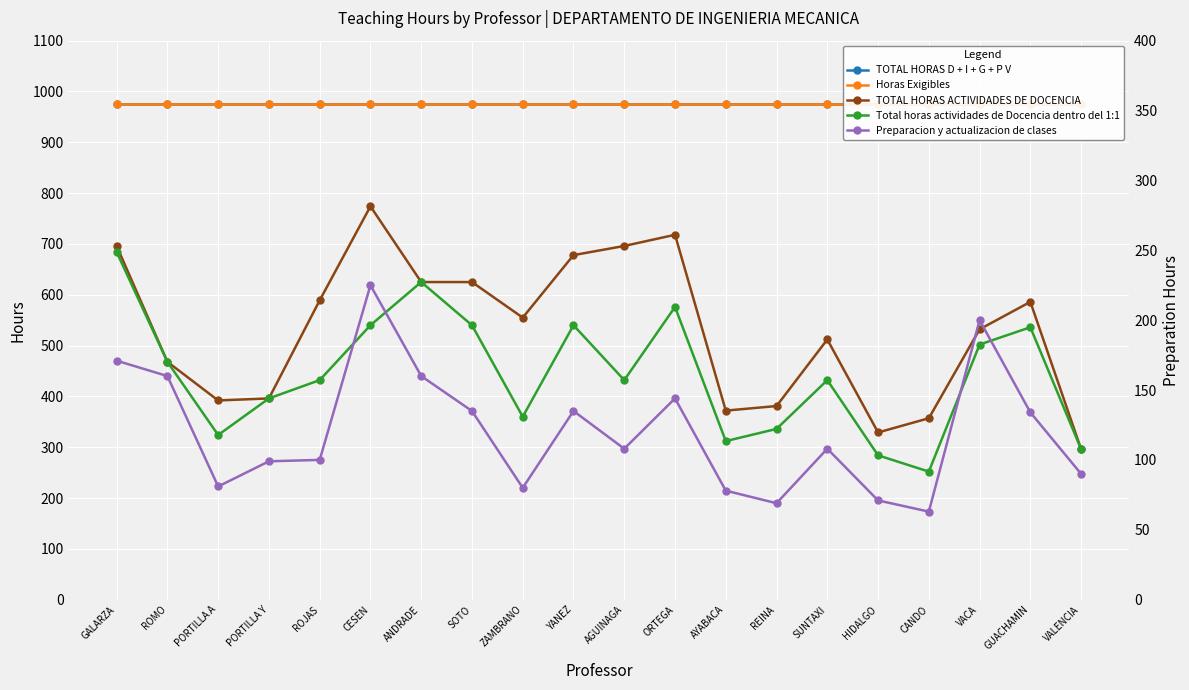

True or false: Total horas actividades de Docencia dentro del 1:1 has a value of 232 at SUNTAXI.

False